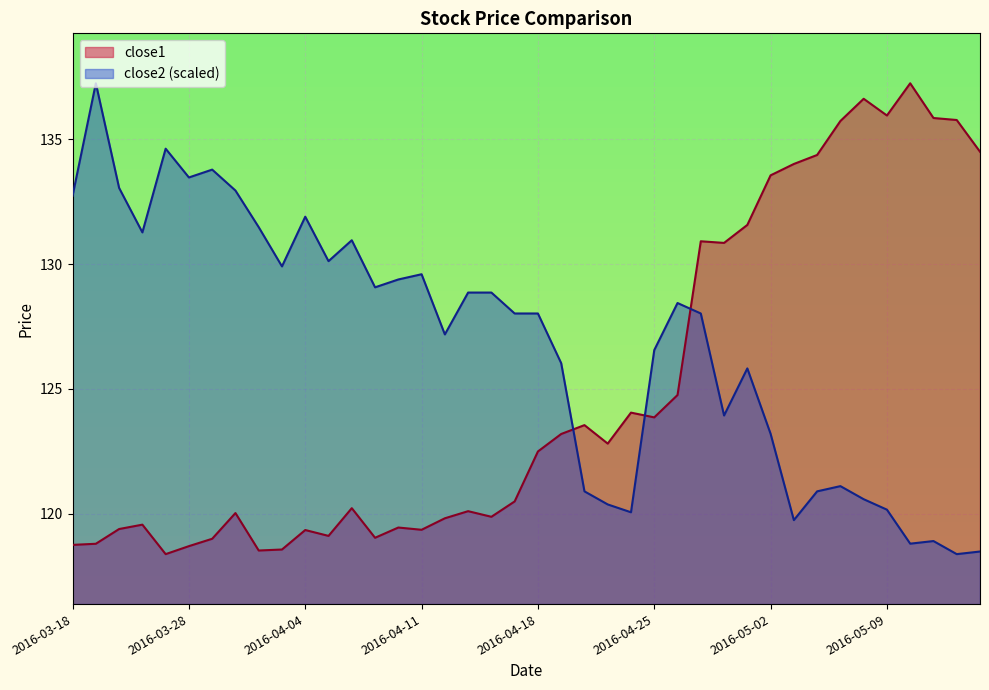

Does the chart display data point markers on the line(s)?

No